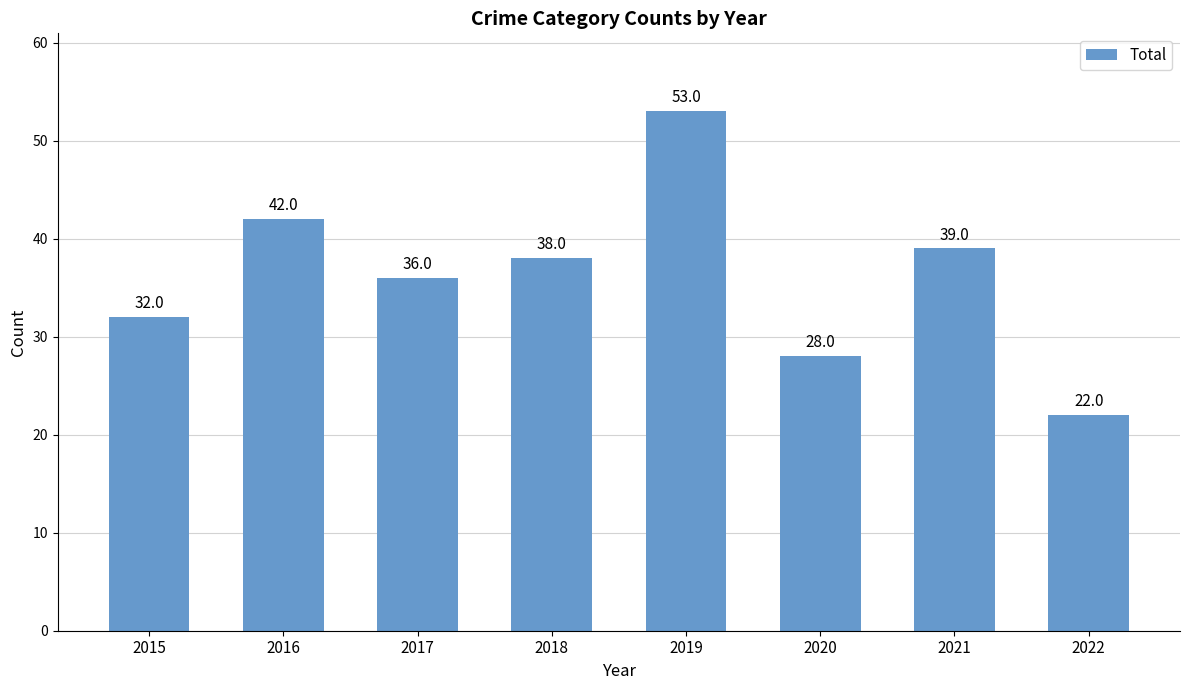

How many distinct data groups are displayed?

1